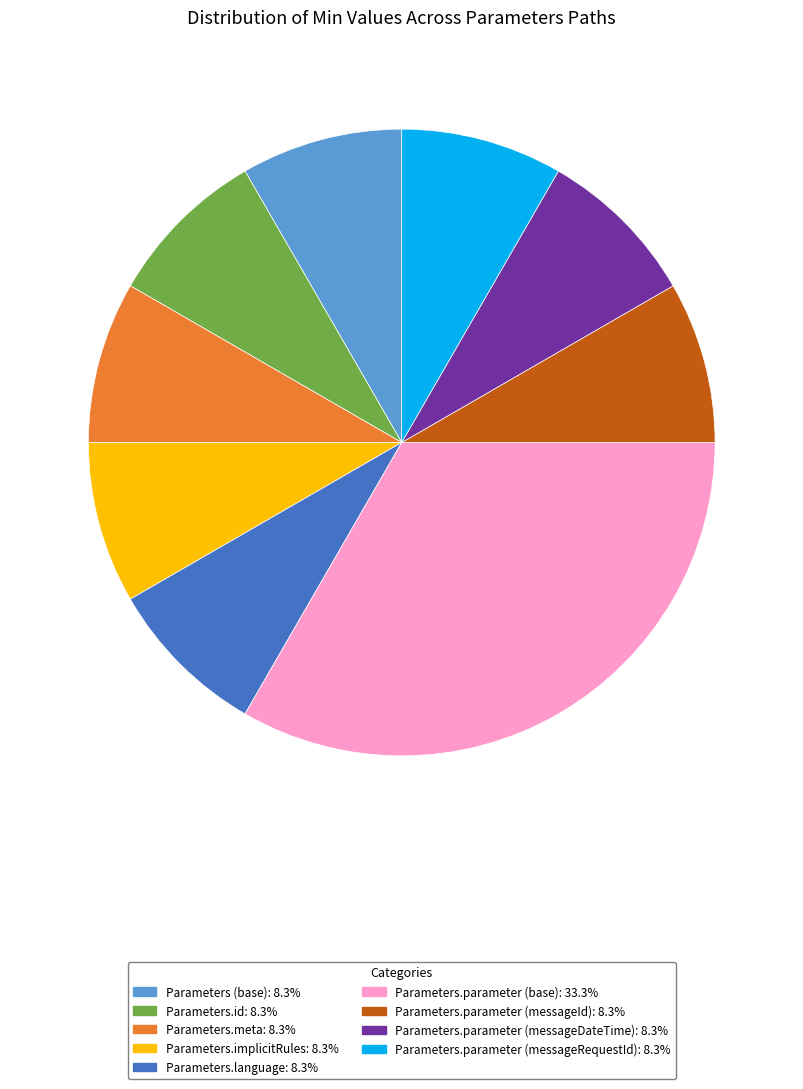

What is the largest slice in the pie chart?

Parameters.parameter (base)